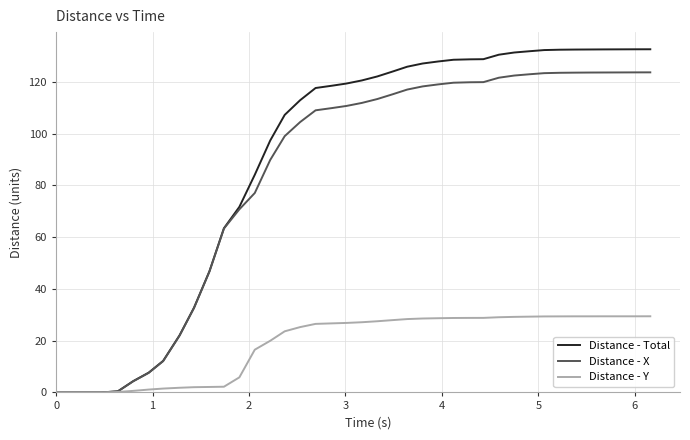

What is the maximum value for Distance - X?

123.7